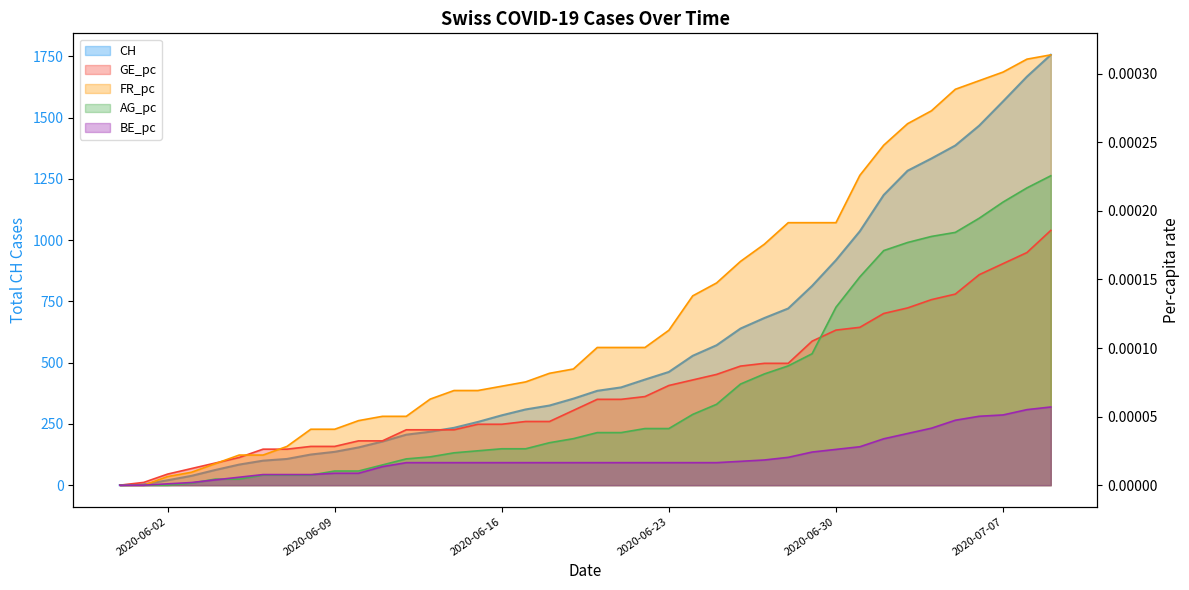

Rank the series by their maximum value, from highest to lowest.

CH, FR_pc, AG_pc, GE_pc, BE_pc